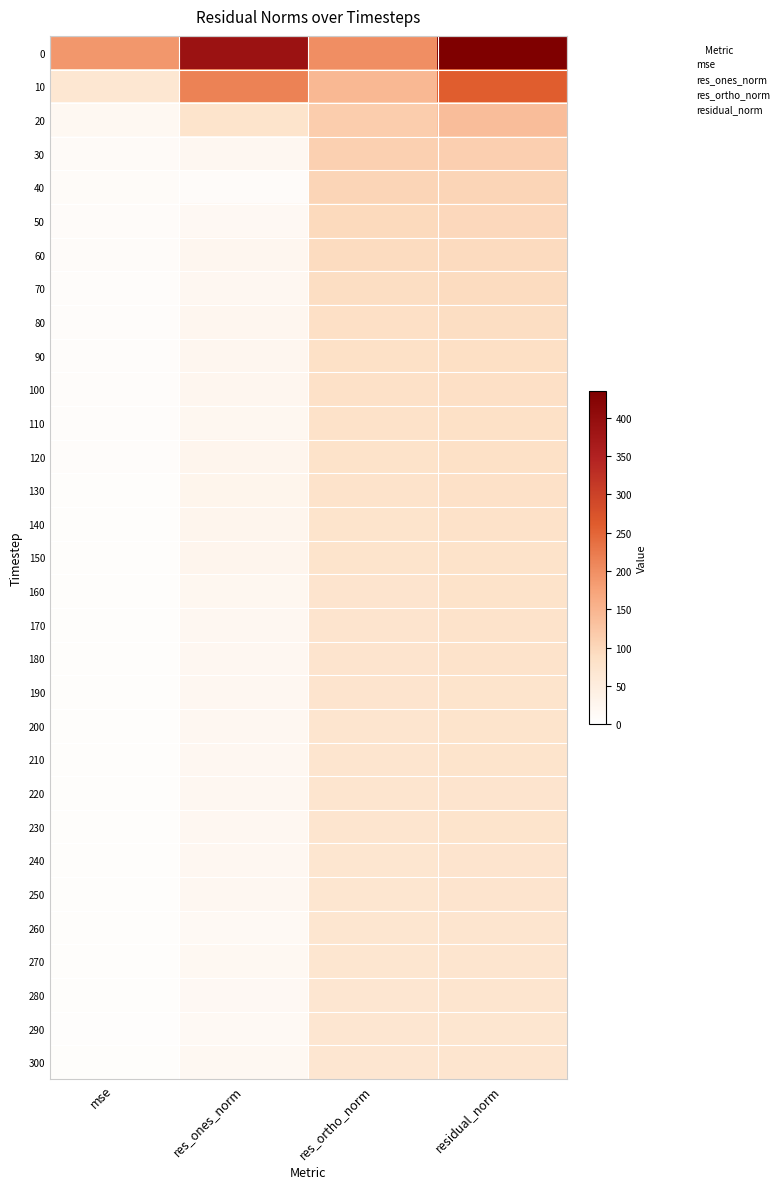

What is the difference between the highest and lowest values at res_ones_norm?

377.1